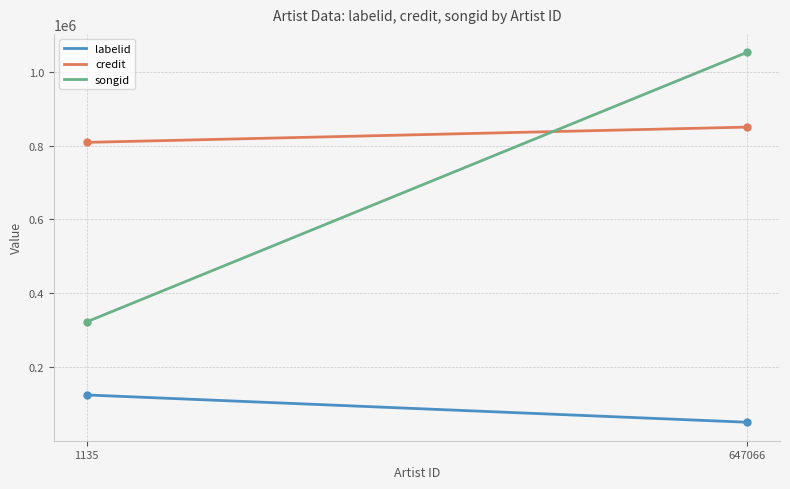

What is the sum of all songid values?

137504100.0